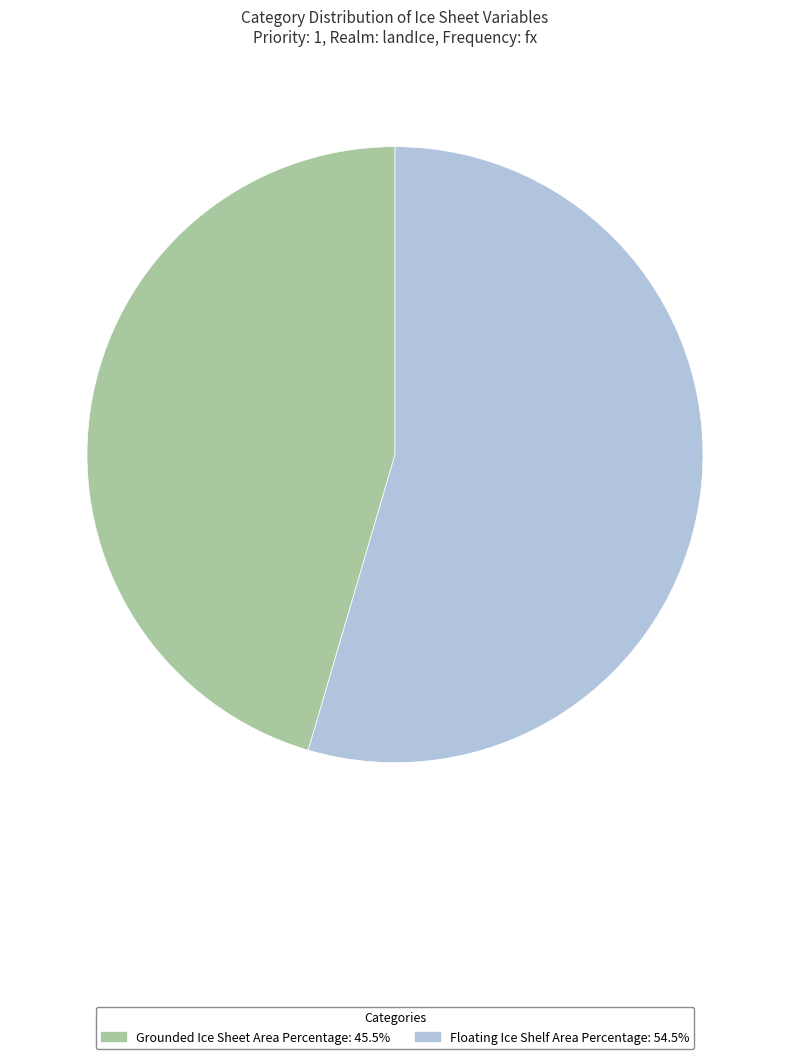

Which category has the biggest portion of the pie?

Floating Ice Shelf Area Percentage